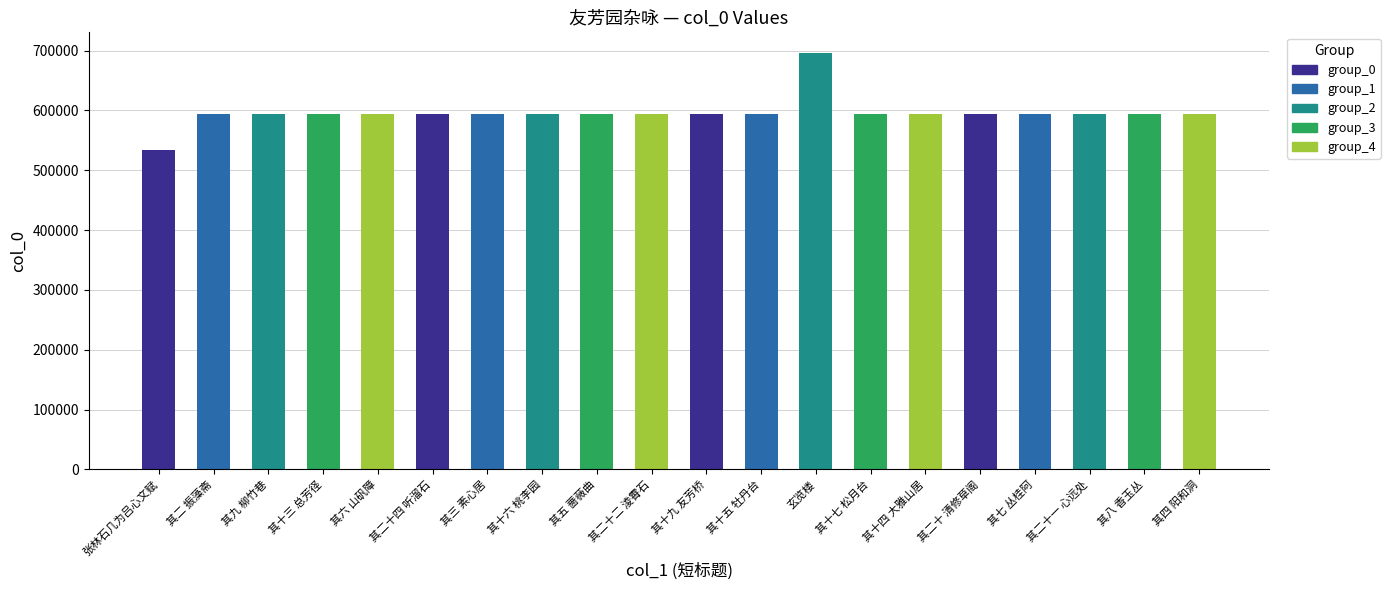

True or false: the data shows 839686 at 其二十二 淩霄石.

False